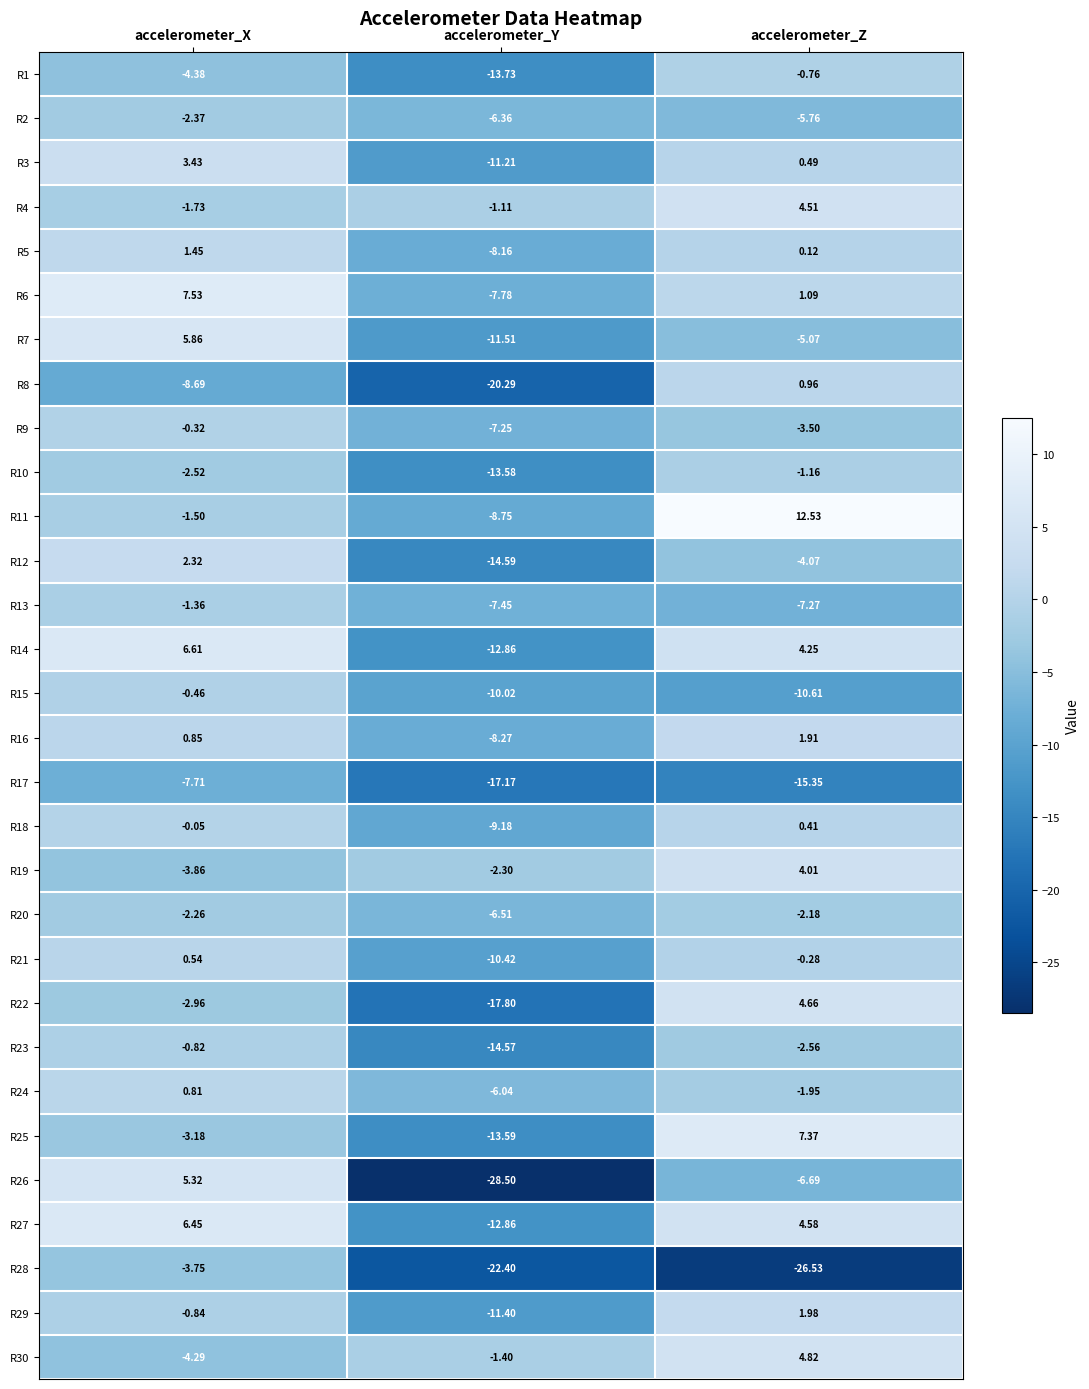

Which series has the largest total across all categories?

R11